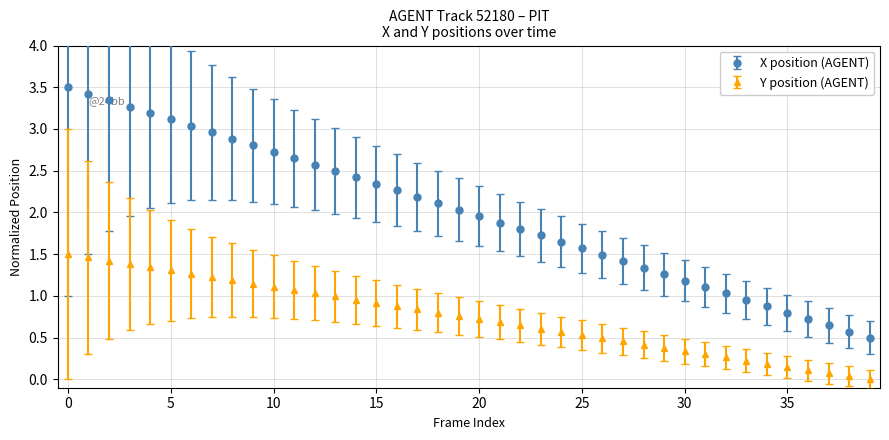

Which series has the largest range (max minus min)?

X position (AGENT)